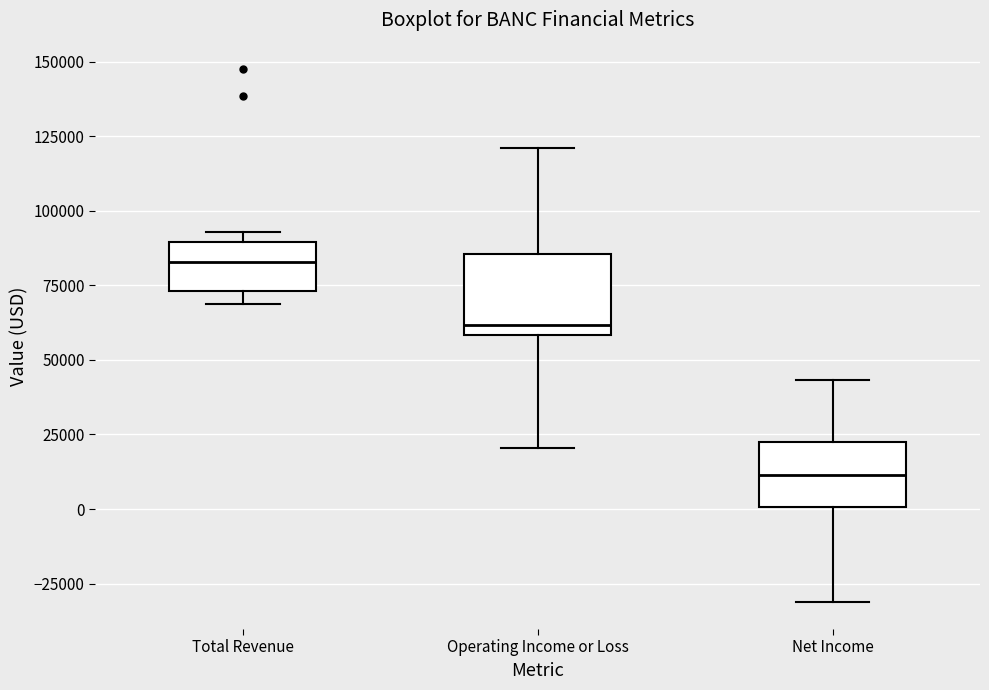

Reading left to right, read every box against the y-axis: the position of its median line, the range the box covers, and the ends of its whiskers. The values are not printed on the chart, so give them approximately, as read against the axis.

Total Revenue: median 85000, box 75000 to 90000, whiskers 70000 to 95000
Operating Income or Loss: median 60000 (just above the box's lower edge), box 60000 to 85000, whiskers 20000 to 120000
Net Income: median 10000, box 0 to 20000, whiskers -30000 to 45000